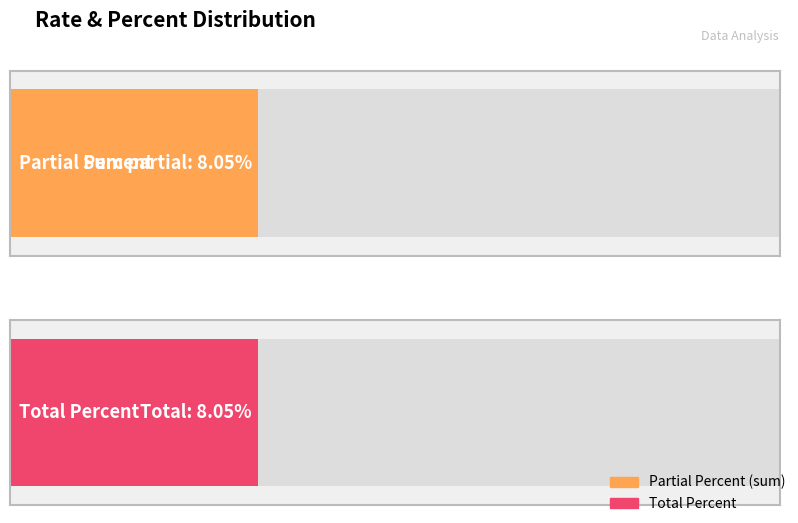

Rank the series by their average value, from highest to lowest.

percent, partial percent